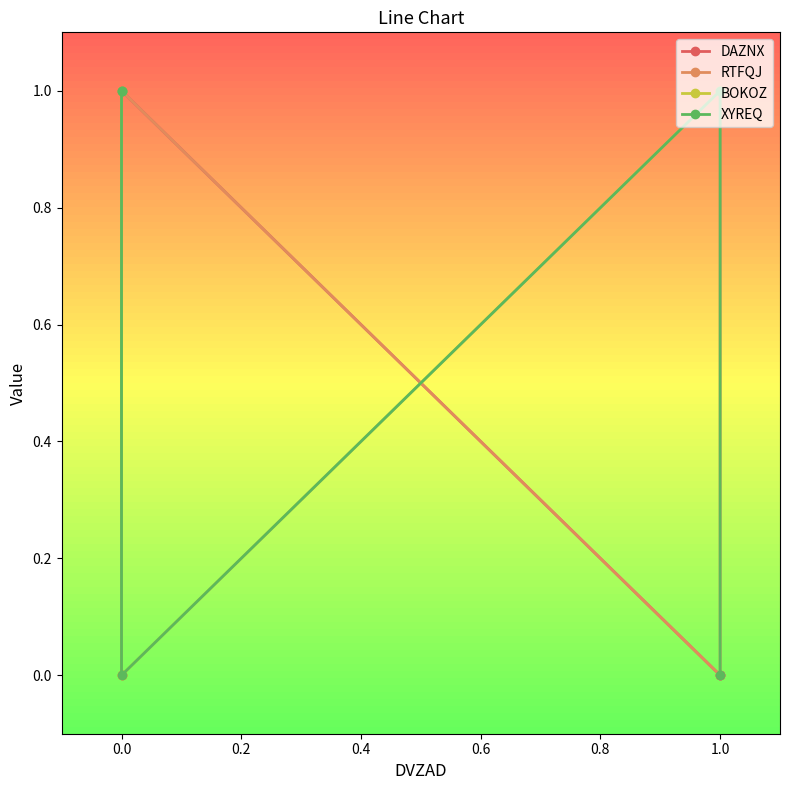

Between 0.0 and 1.0, which series saw the biggest shift?

DAZNX